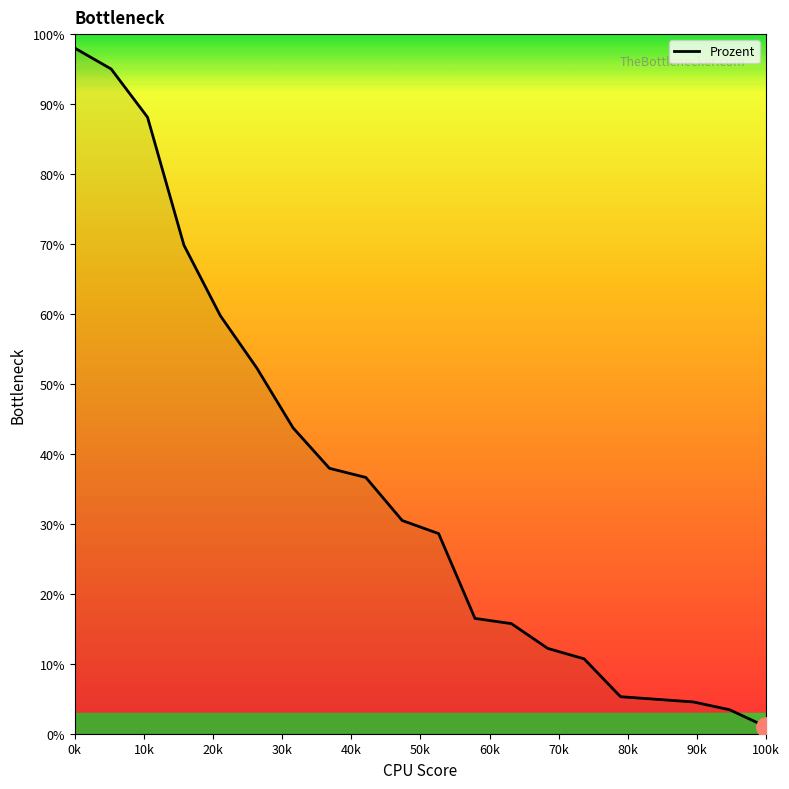

What is the difference between the maximum and minimum values?

97.0